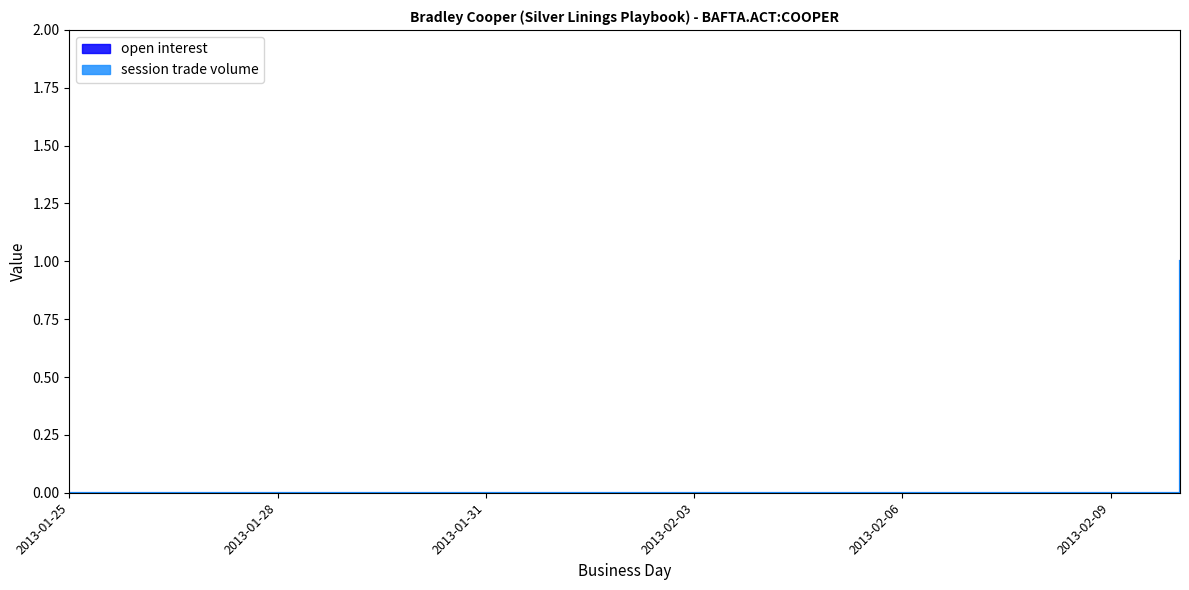

How many lines are shown in the chart?

2